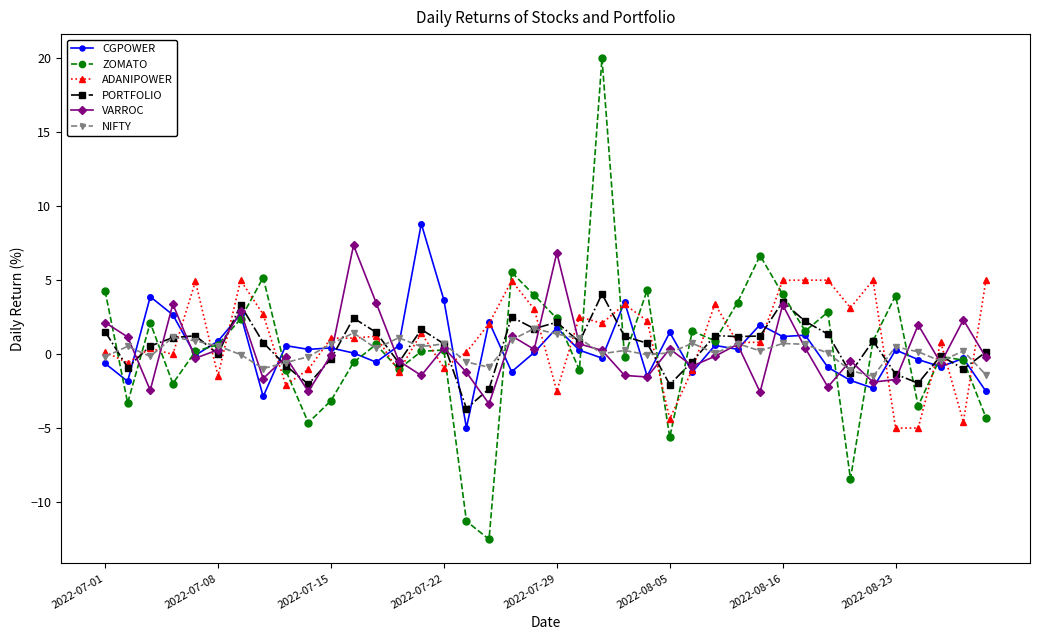

What is the maximum value shown in the chart?

20.0